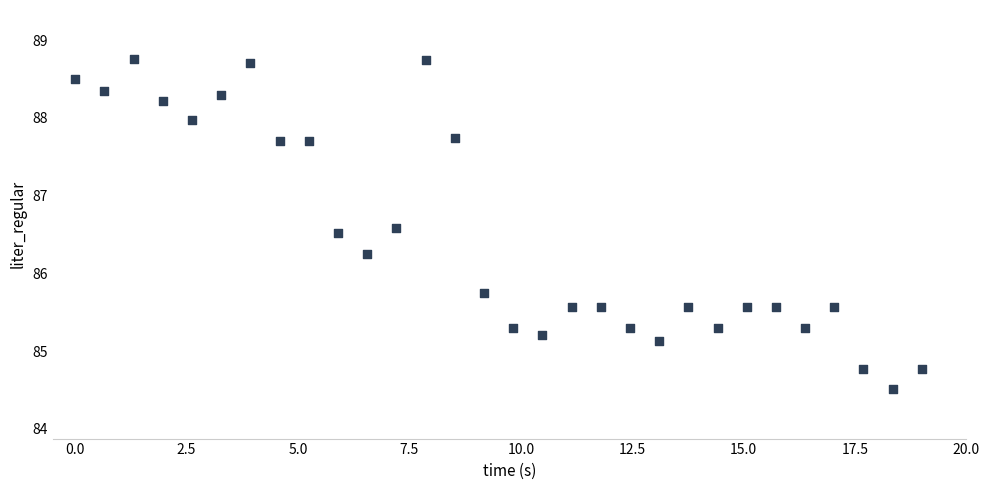

What is the range of X values (max minus min)?

19.0